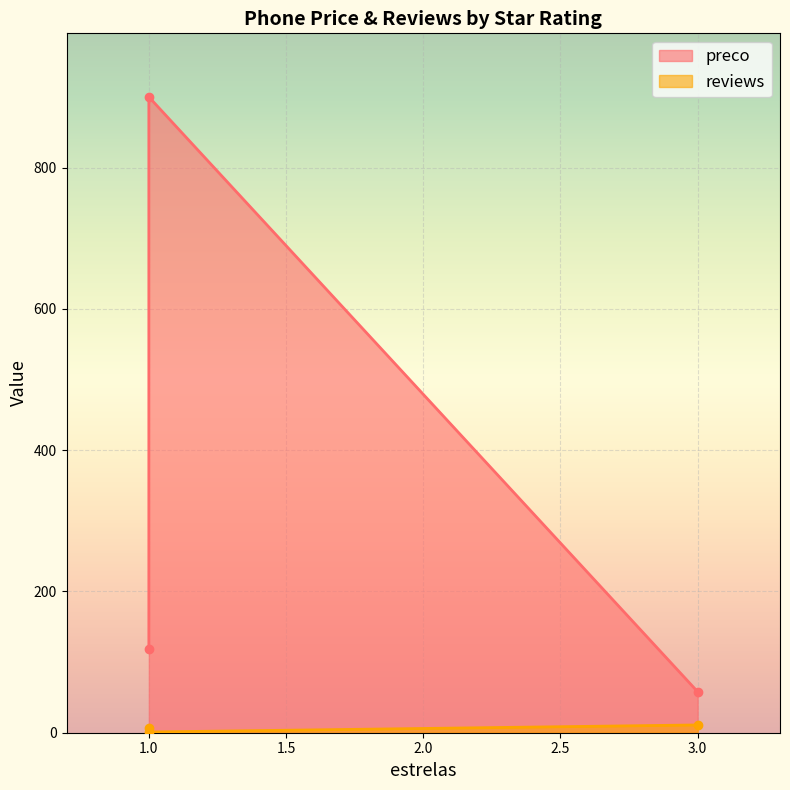

Is it true that reviews equals 15.1 at 3?

False